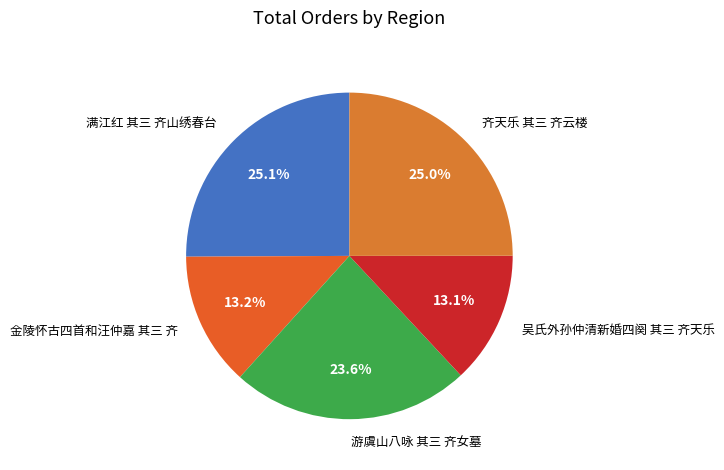

Between 金陵怀古四首和汪仲嘉 其三 齐 and 满江红 其三 齐山绣春台, which is larger?

满江红 其三 齐山绣春台